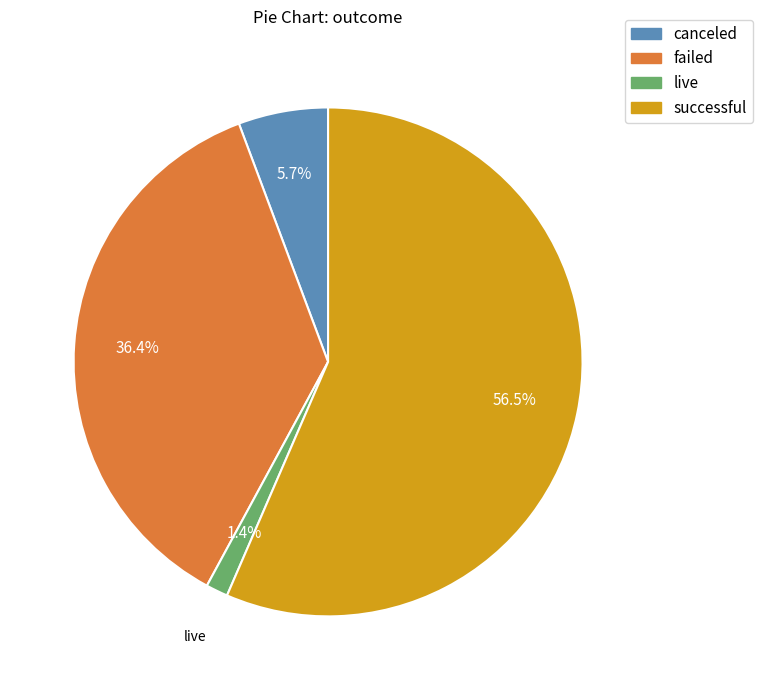

Rank the categories by value from highest to lowest.

successful, failed, canceled, live